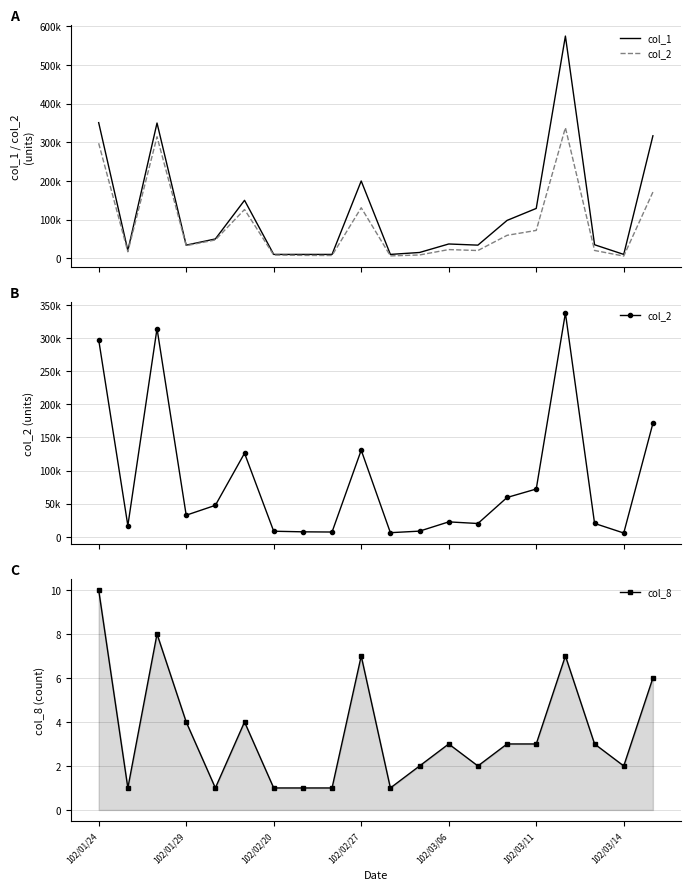

True or false: col_8 and col_2 intersect in this chart.

False